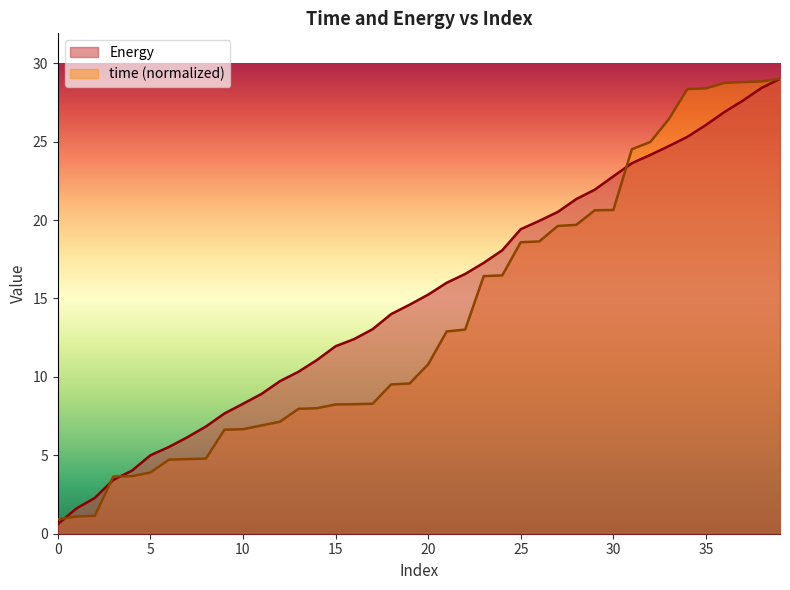

List the series in order of their overall mean, highest first.

Energy, time (normalized)